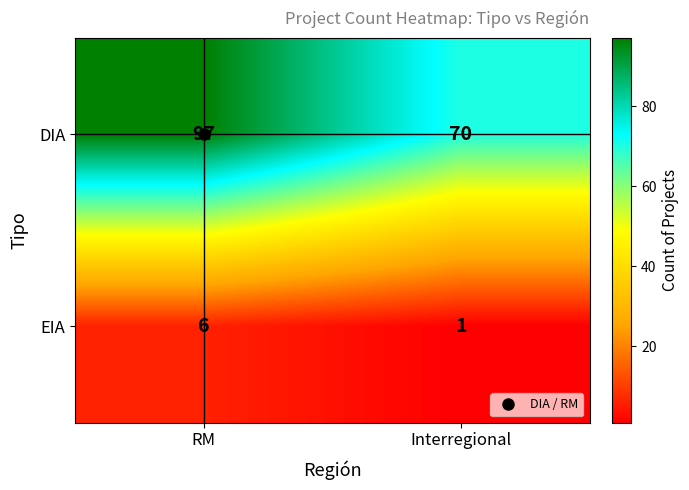

What is the sum of the DIA values at Interregional and RM?

167